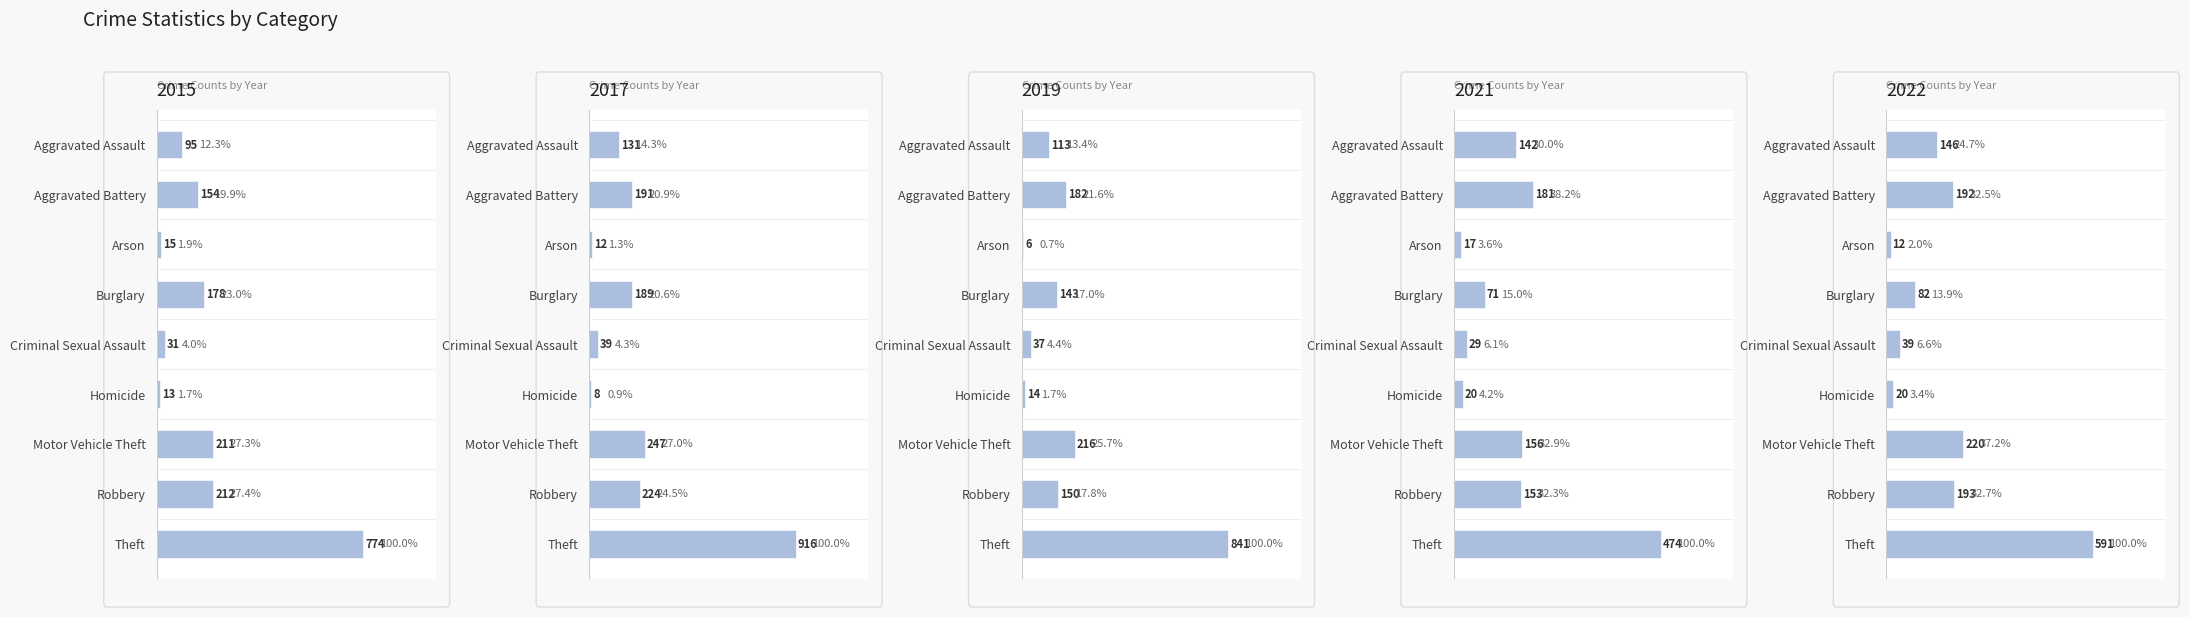

What are all the series names shown in the legend?

2015, 2017, 2019, 2021, 2022